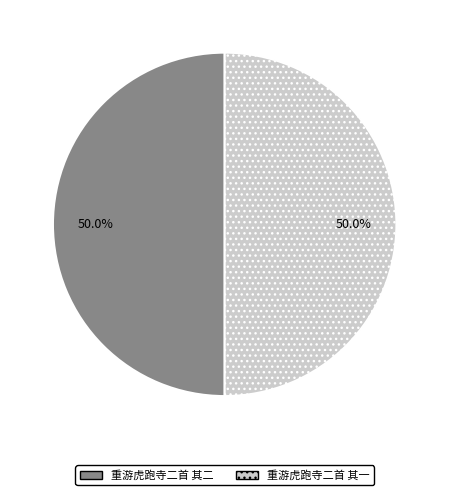

How many segments does this pie chart have?

2